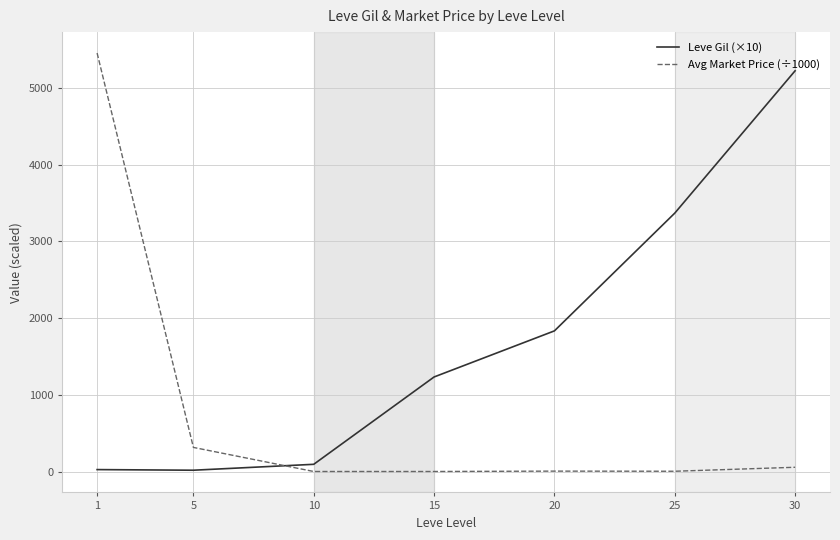

Which series has the largest total across all categories?

Leve Gil (×10)